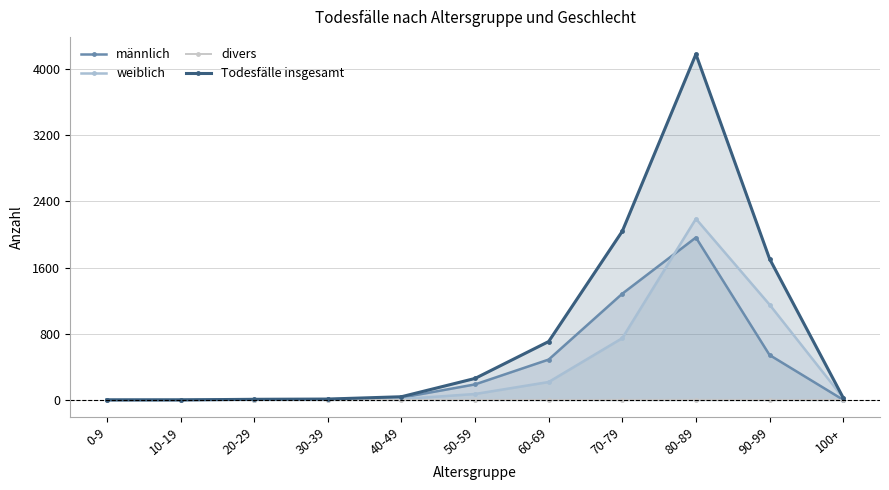

Does the chart display data point markers on the line(s)?

Yes